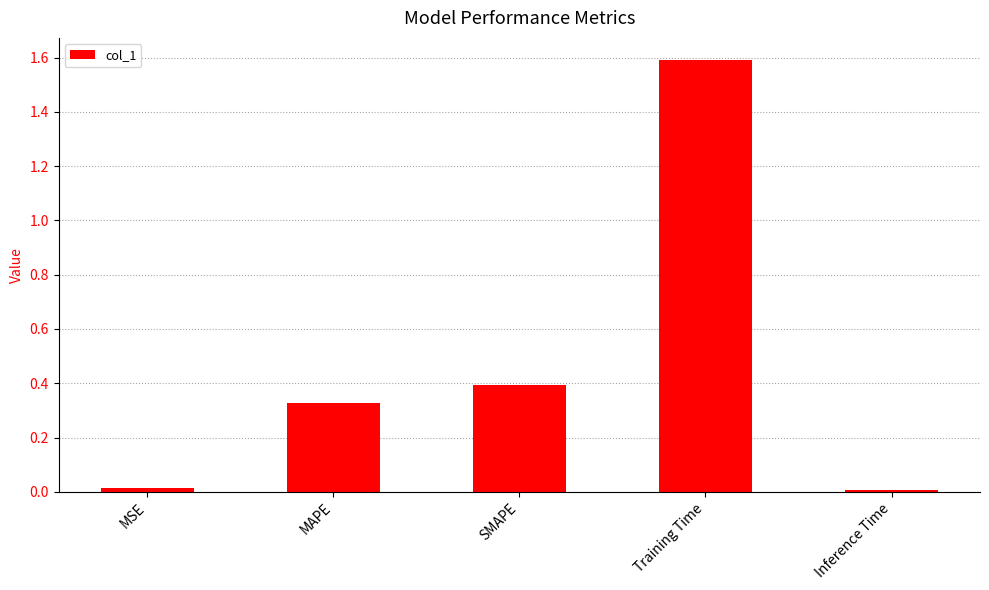

Are the bars horizontal?

No